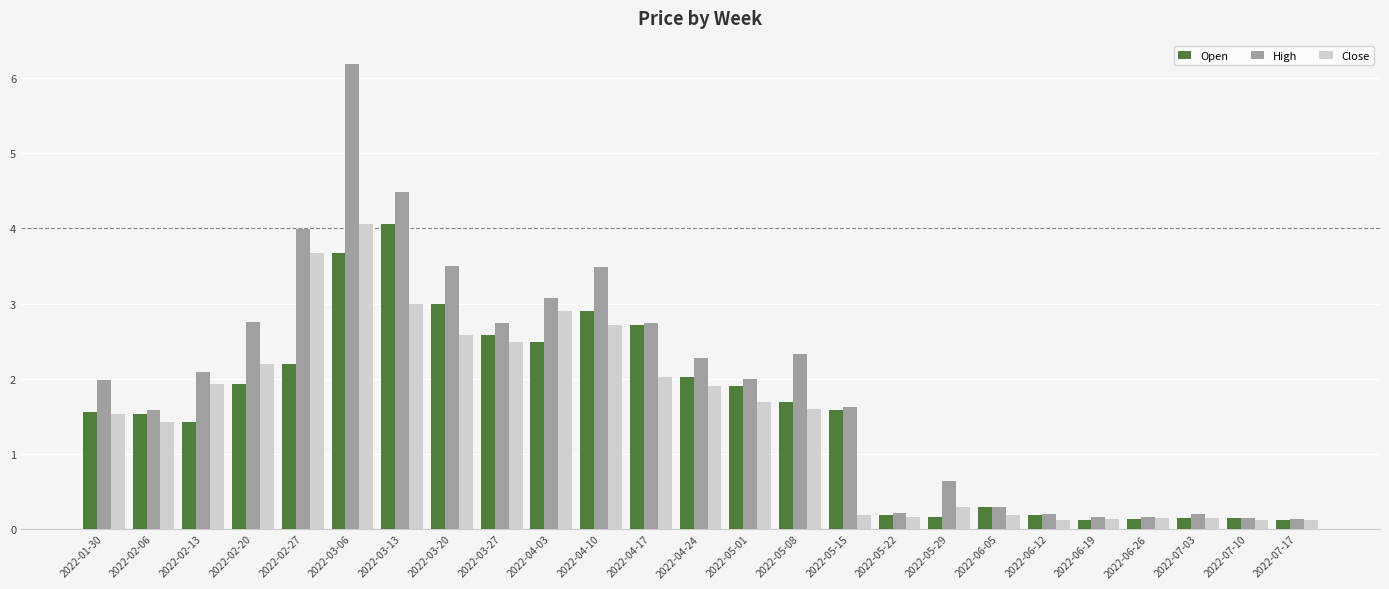

Which series has the widest spread of values?

High